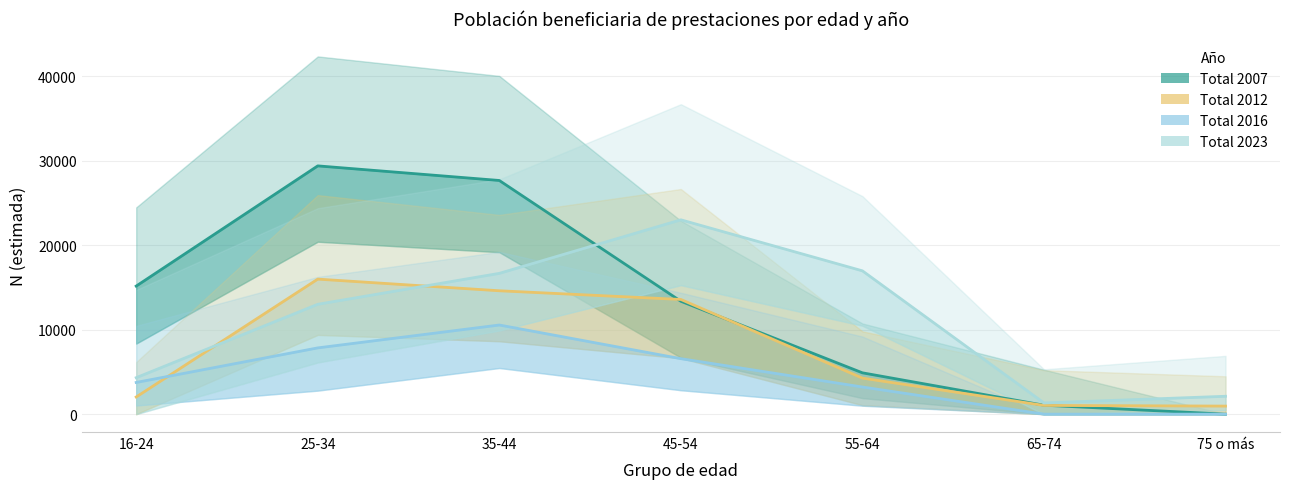

What is the sum of the Total 2016 values at 25-34 and 45-54?

14415